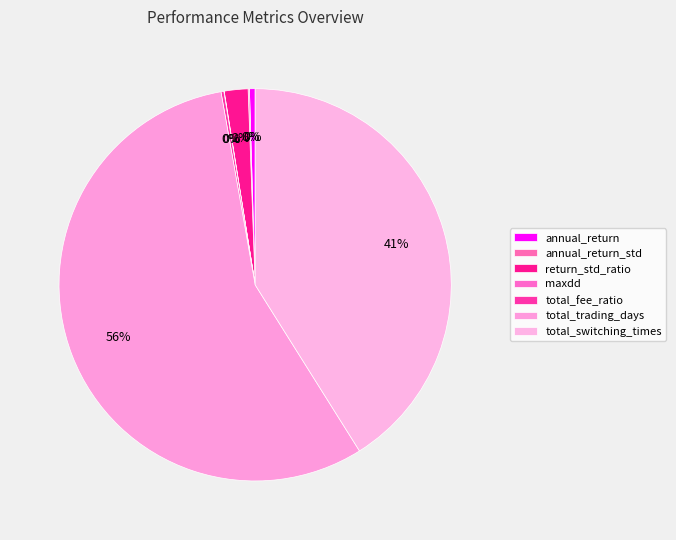

To the nearest percent, what is the difference between the largest and smallest slice percentages?

56%